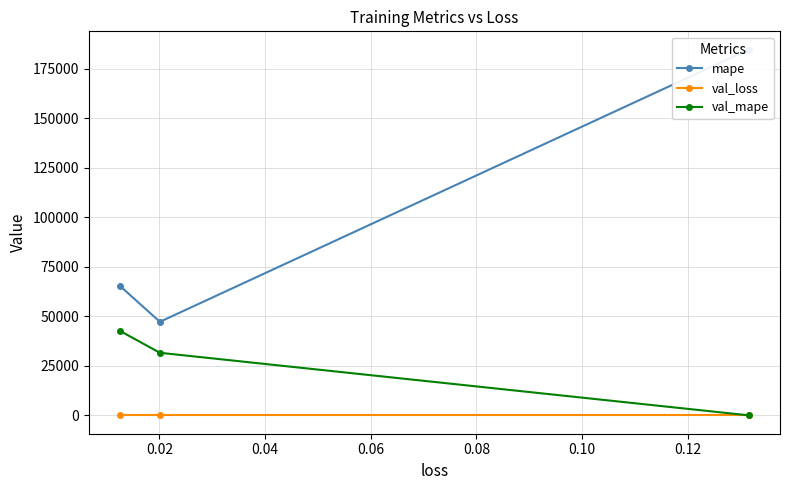

True or false: val_mape has a value of 93.7 at 0.00.

False